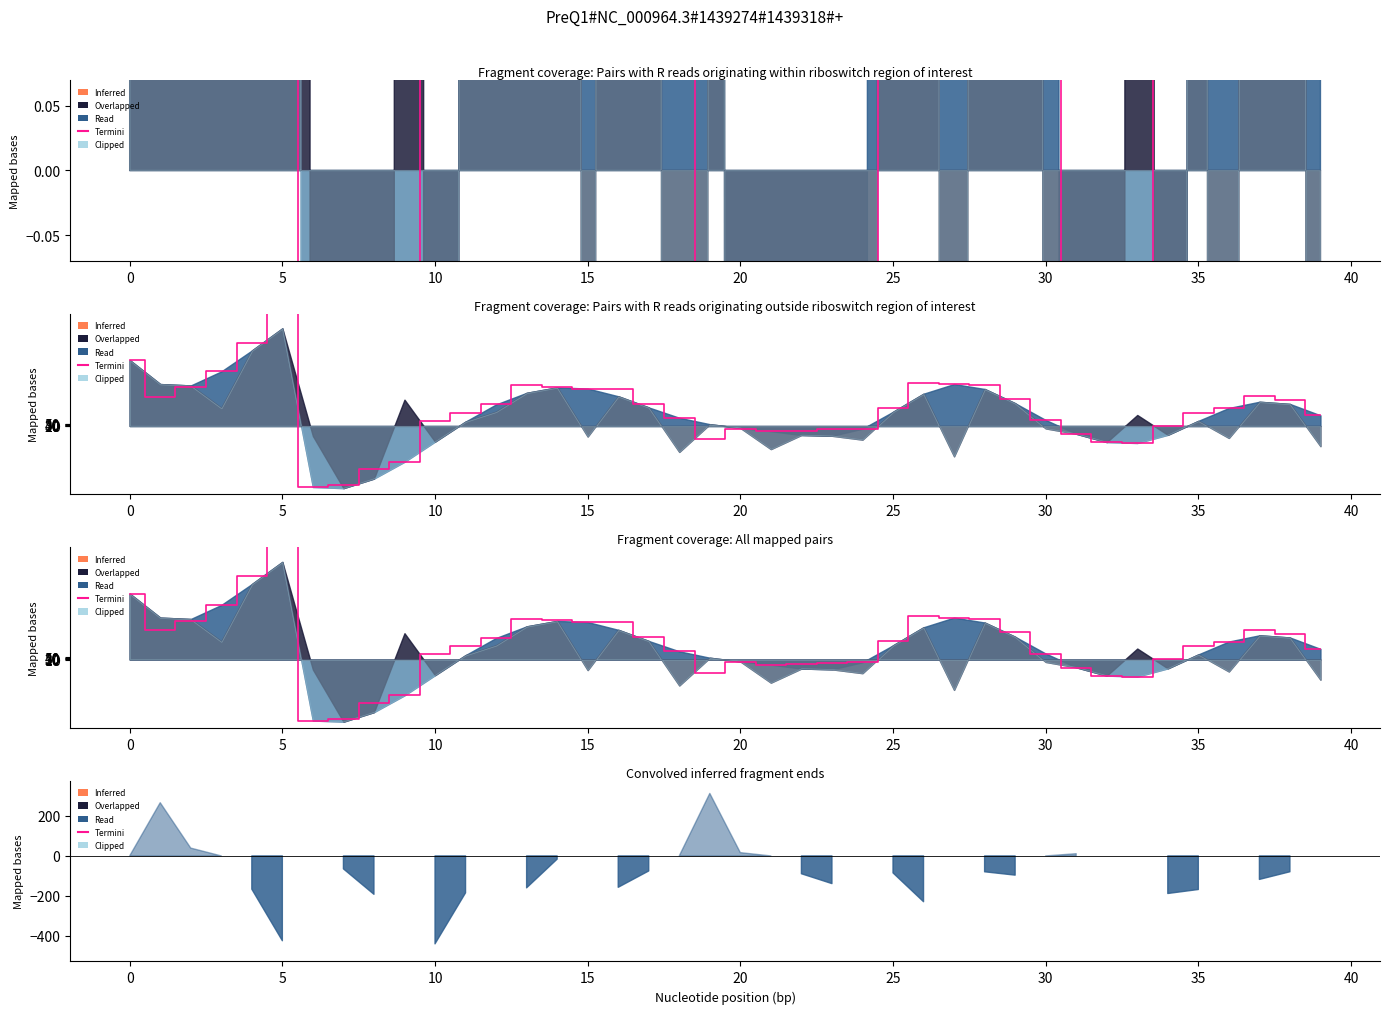

How many lines are shown in the chart?

1